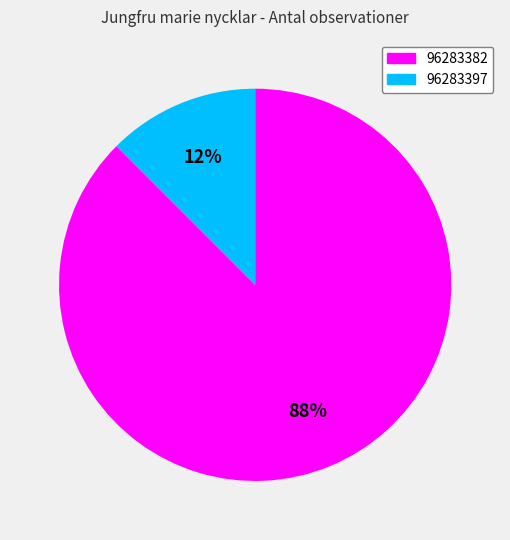

Is 96283382 the majority of the pie?

Yes